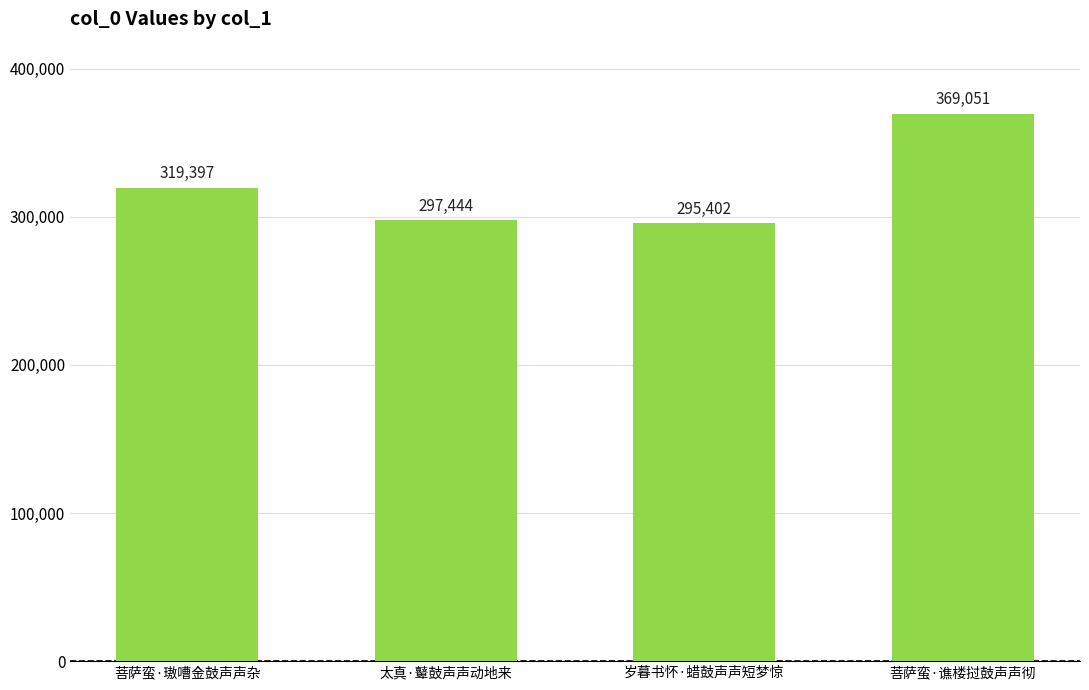

At which category does the chart reach its peak across all series?

菩萨蛮·谯楼挝鼓声声彻